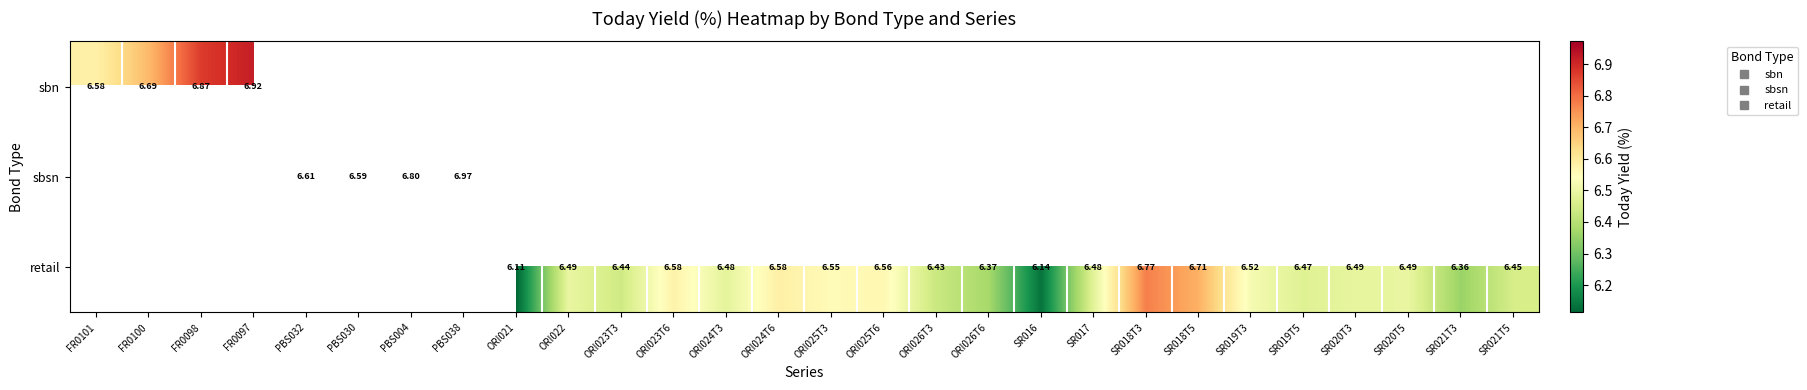

The value of retail at ORI023T6 is 10.4. True or false?

False